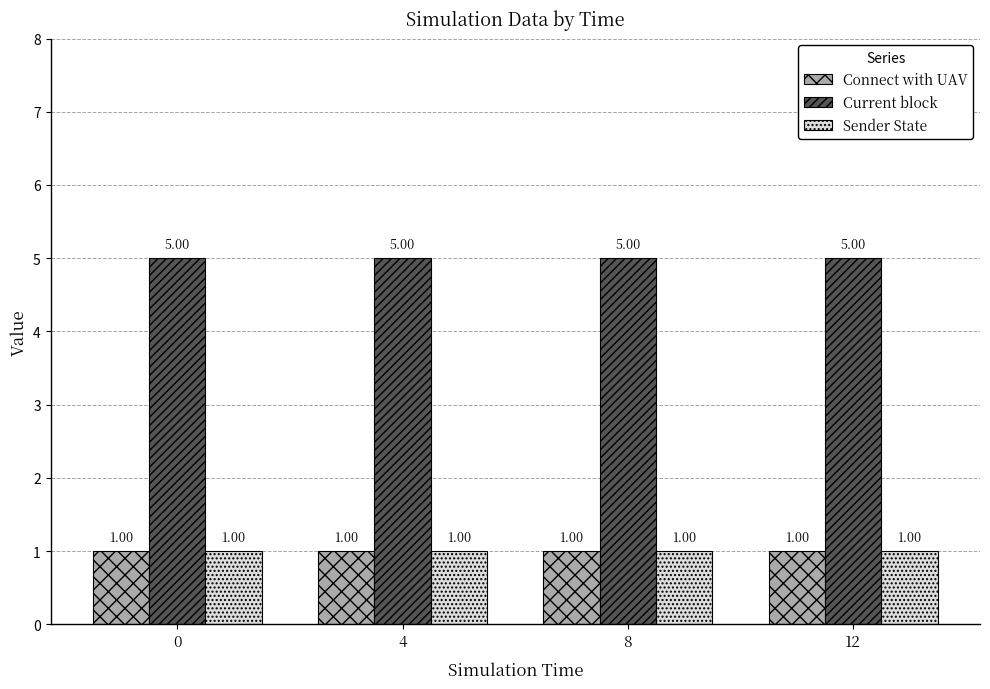

The Sender State series shows 1 at 8. True or false?

True